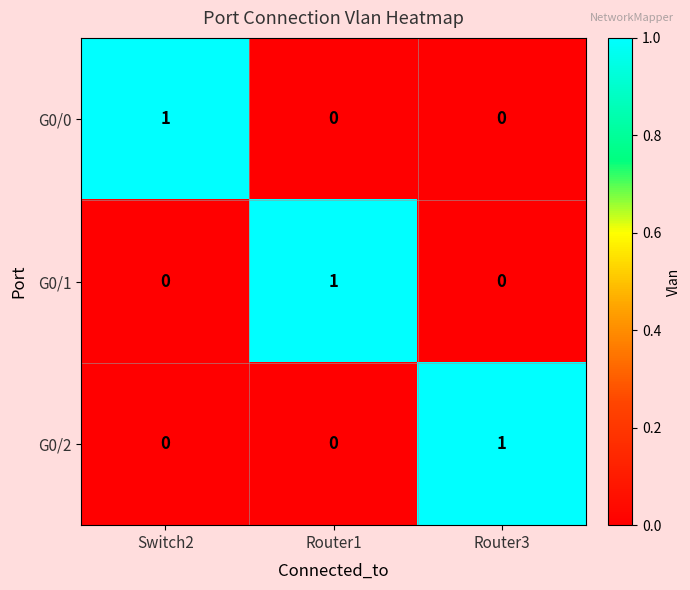

The G0/2 series shows 0 at Switch2. True or false?

True